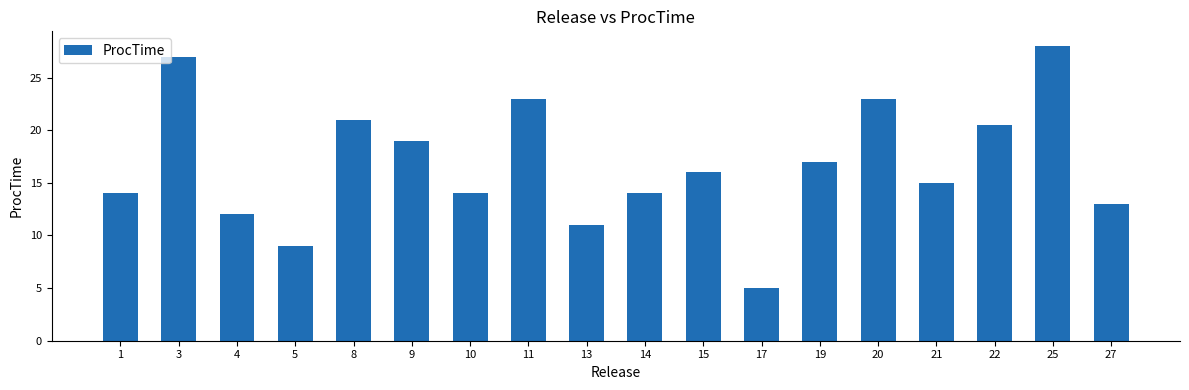

Reading left to right, extract all data points from this chart.

14.0	27.0	12.0	9.0	21.0	19.0	14.0	23.0	11.0	14.0	16.0	5.0	17.0	23.0	15.0	20.5	28.0	13.0